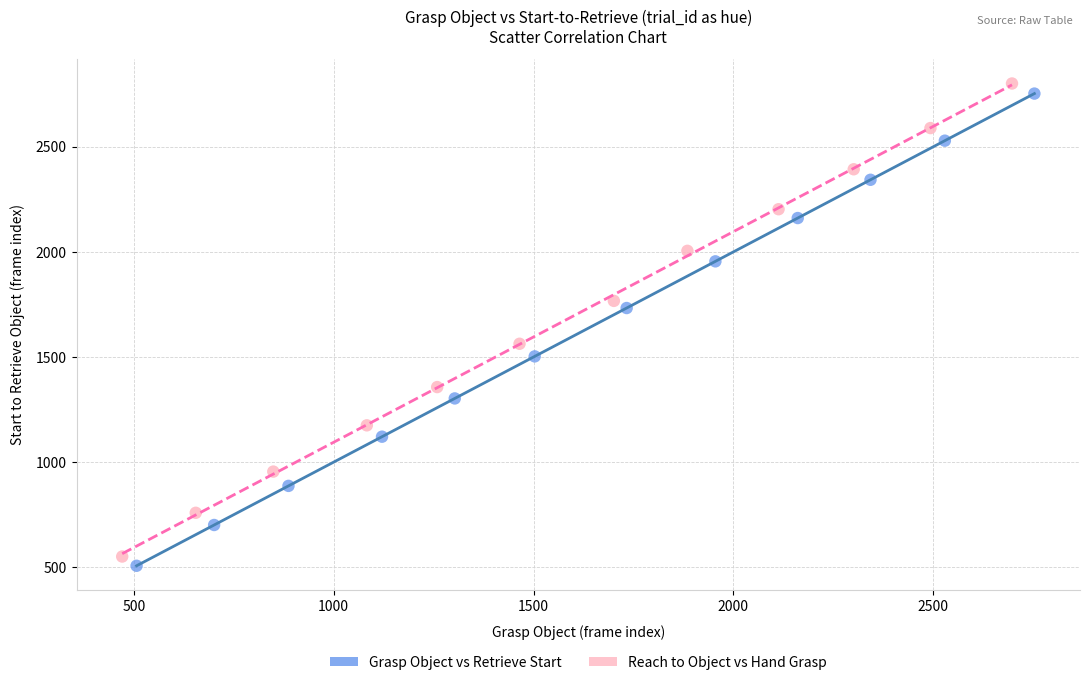

Which series contains the lowest Y value?

Grasp Object vs Retrieve Start